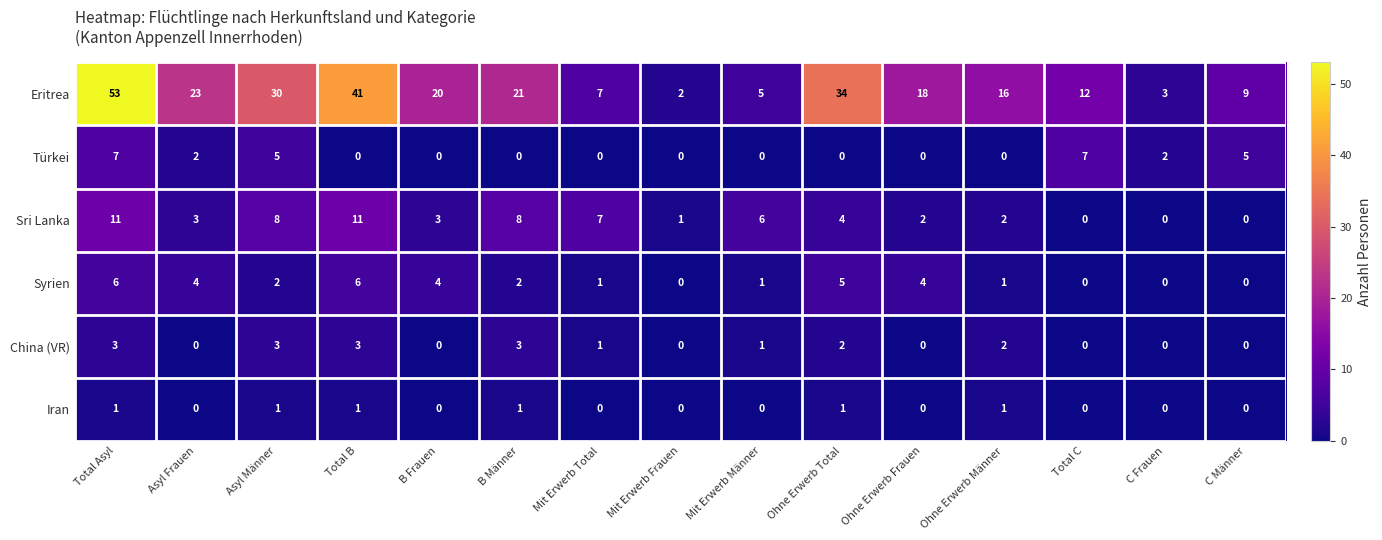

Is it true that Türkei equals 0 at Ohne Erwerb Total?

True